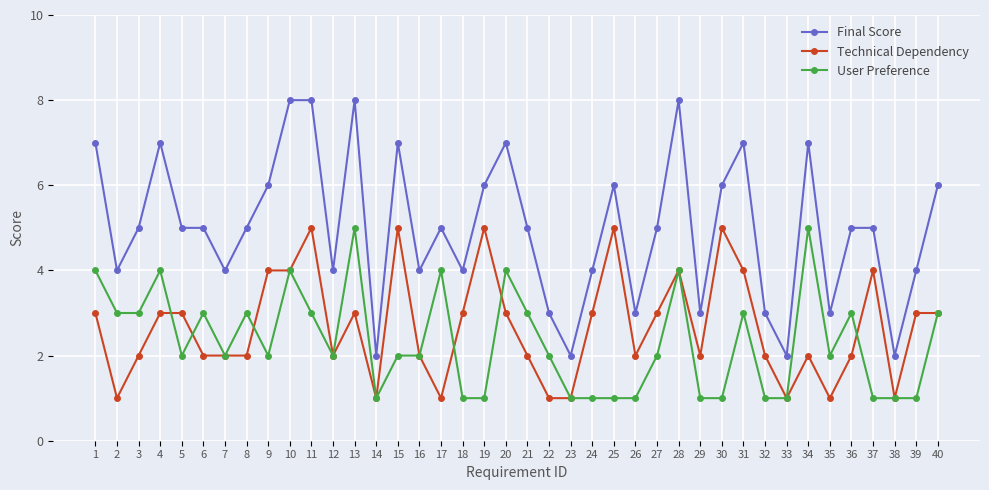

What is the highest value of the Technical Dependency series?

5